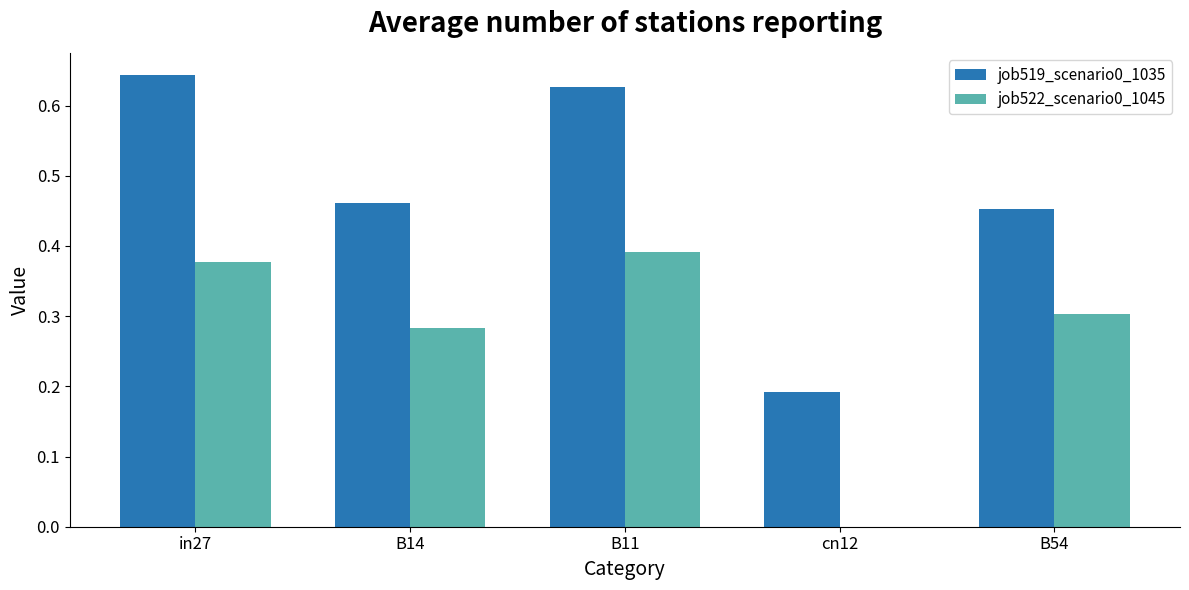

Which series has the largest total across all categories?

job519_scenario0_1035